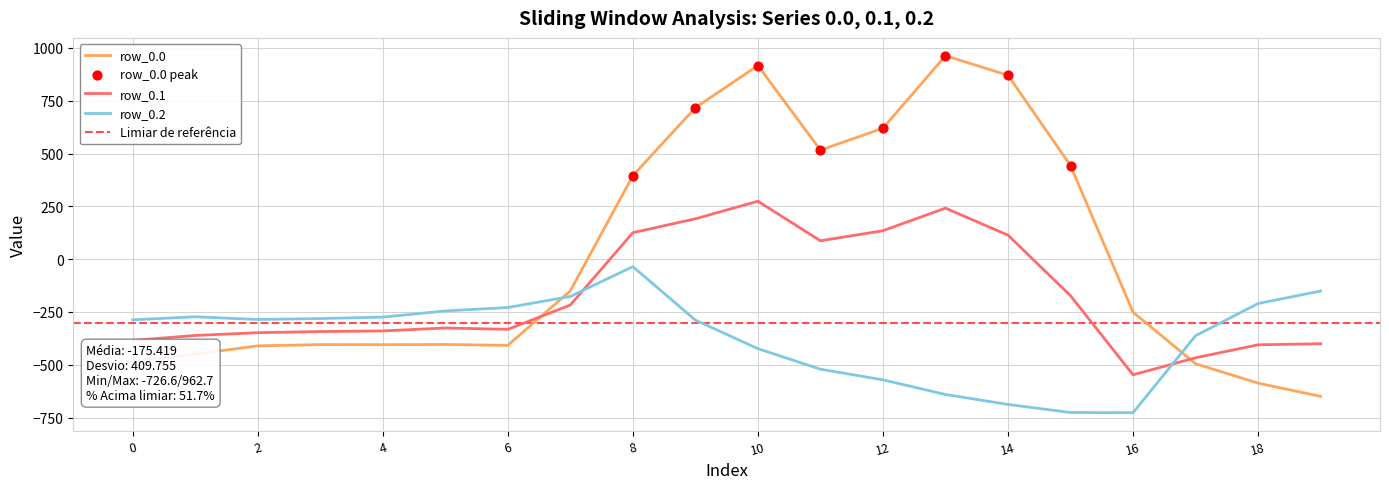

At how many categories does at least one series exceed 712?

4